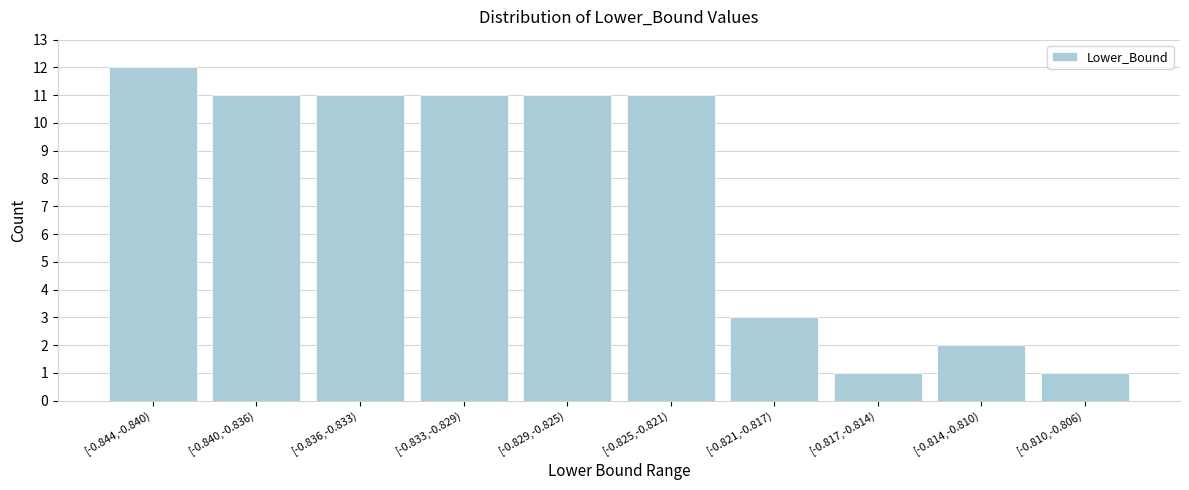

Reading left to right, extract all data points from this chart.

[-0.844,-0.840)=12	[-0.840,-0.836)=11	[-0.836,-0.833)=11	[-0.833,-0.829)=11	[-0.829,-0.825)=11	[-0.825,-0.821)=11	[-0.821,-0.817)=3	[-0.817,-0.814)=1	[-0.814,-0.810)=2	[-0.810,-0.806)=1